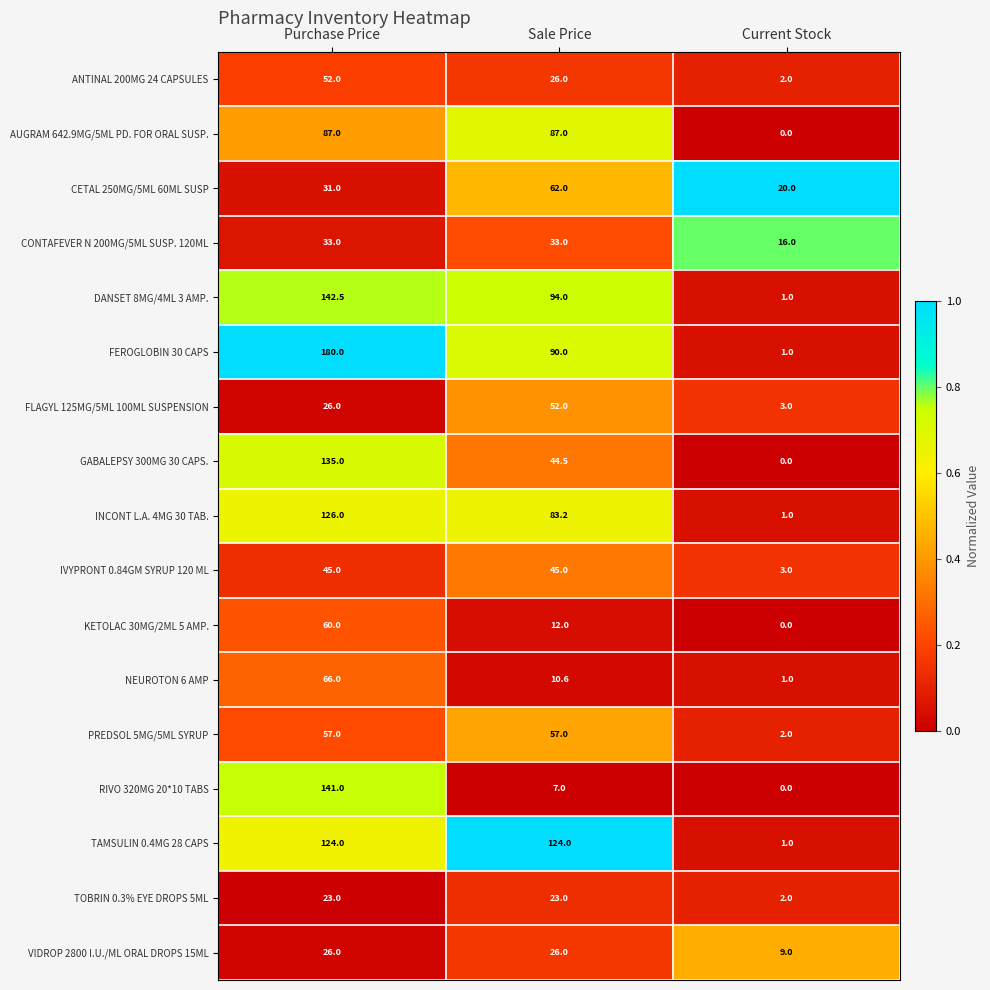

Which series has the widest spread of values?

FEROGLOBIN 30 CAPS